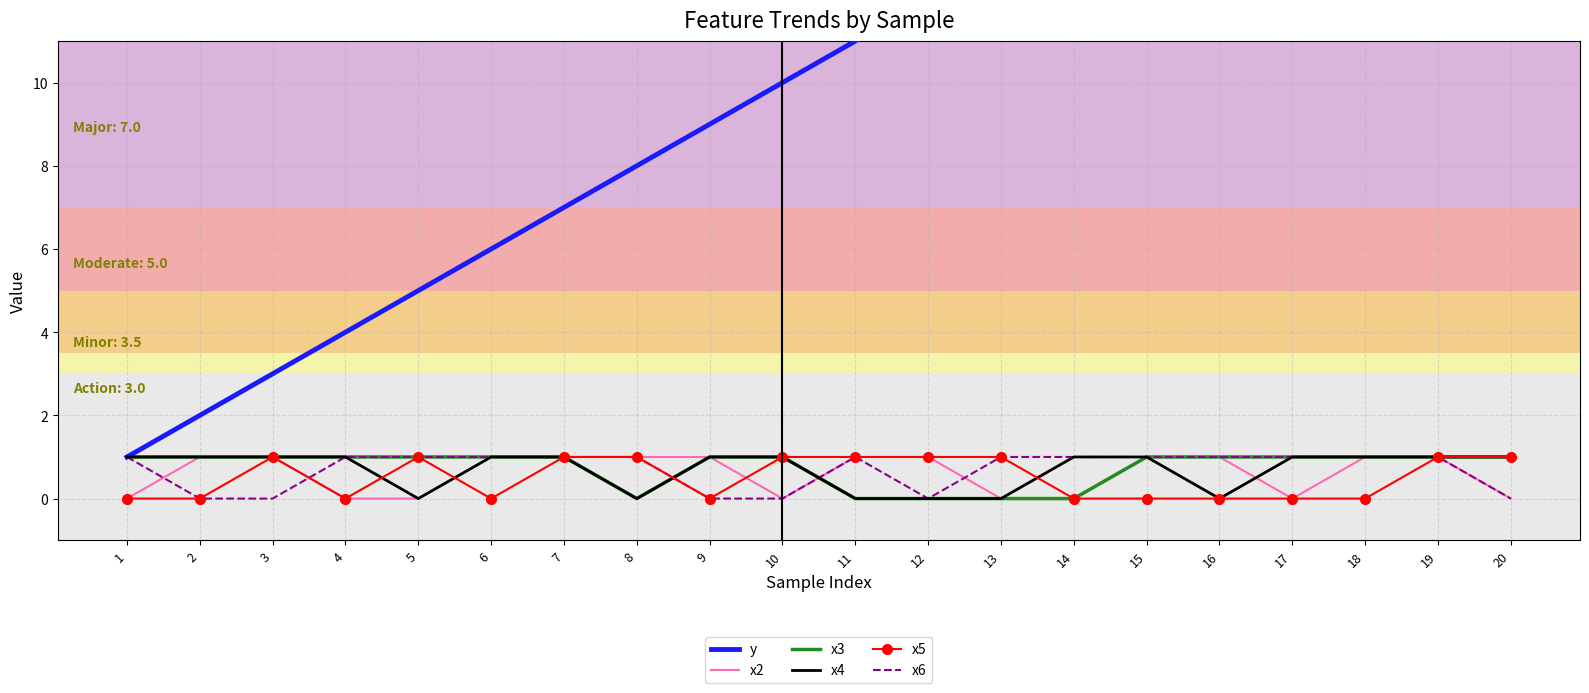

Which label corresponds to the smallest value in the chart?

1